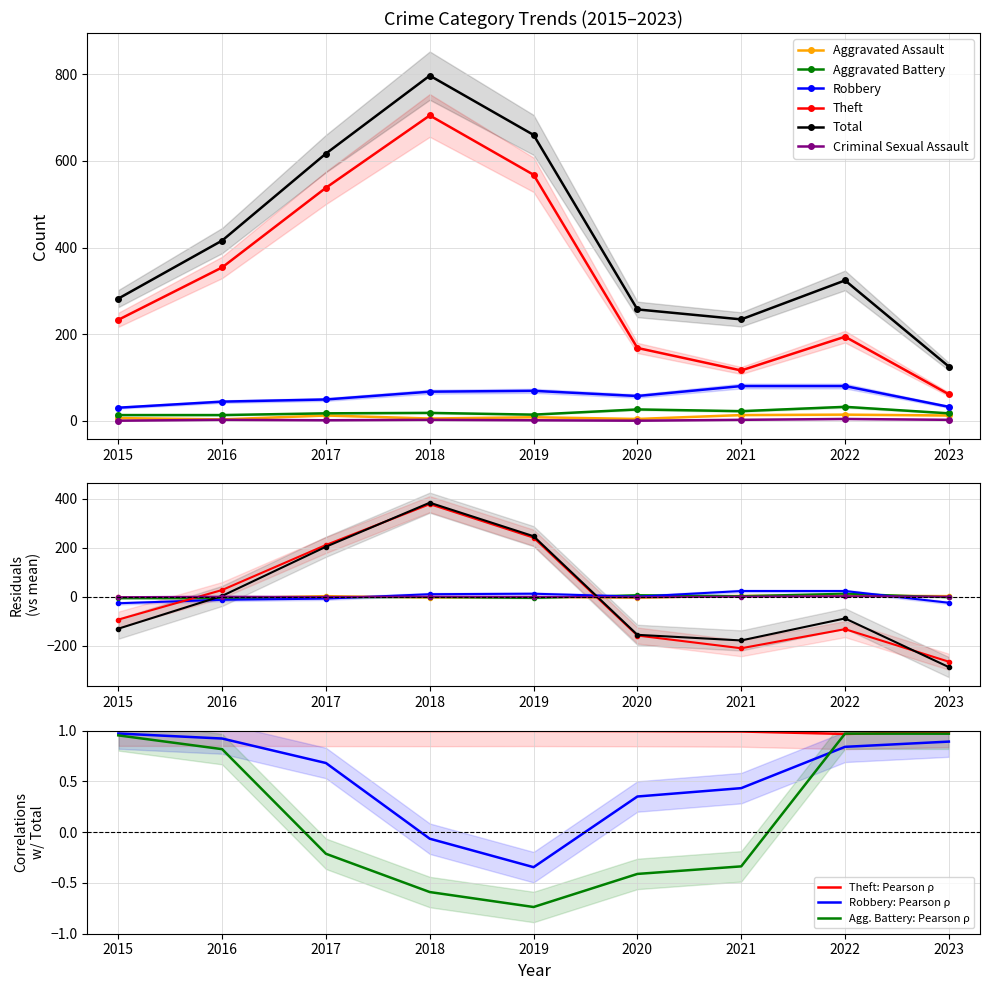

Which series has the largest total across all categories?

Total